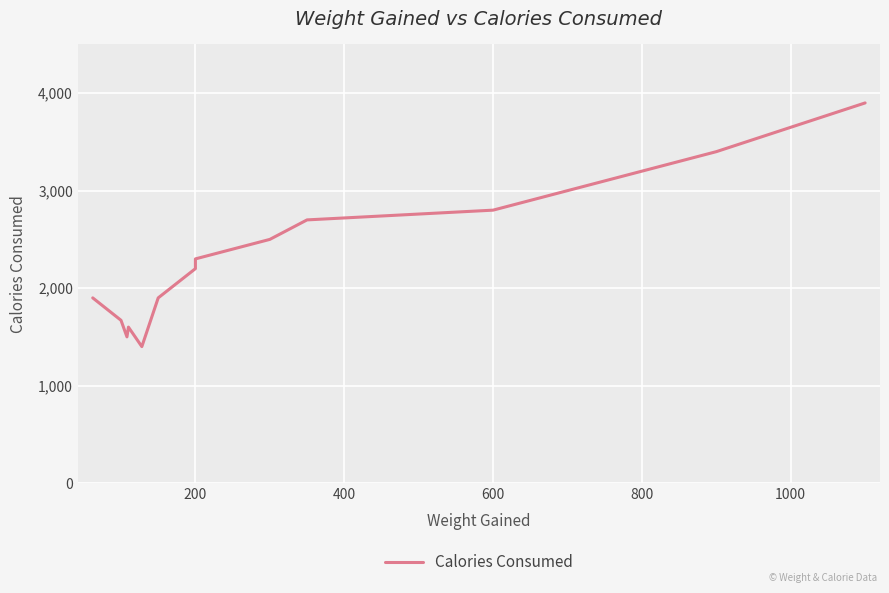

How many categories are shown in the chart?

14